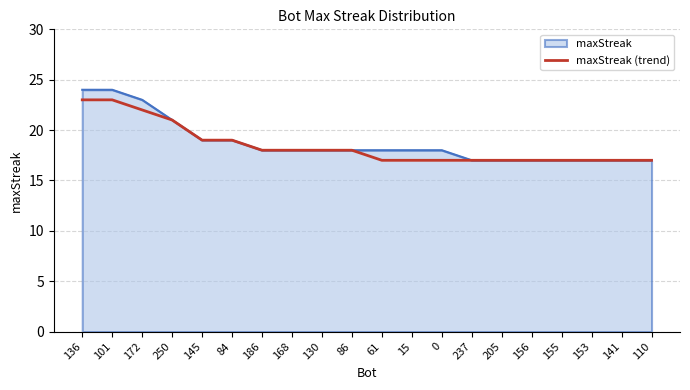

True or false: maxStreak (trend) has a value of 17 at 205.

True